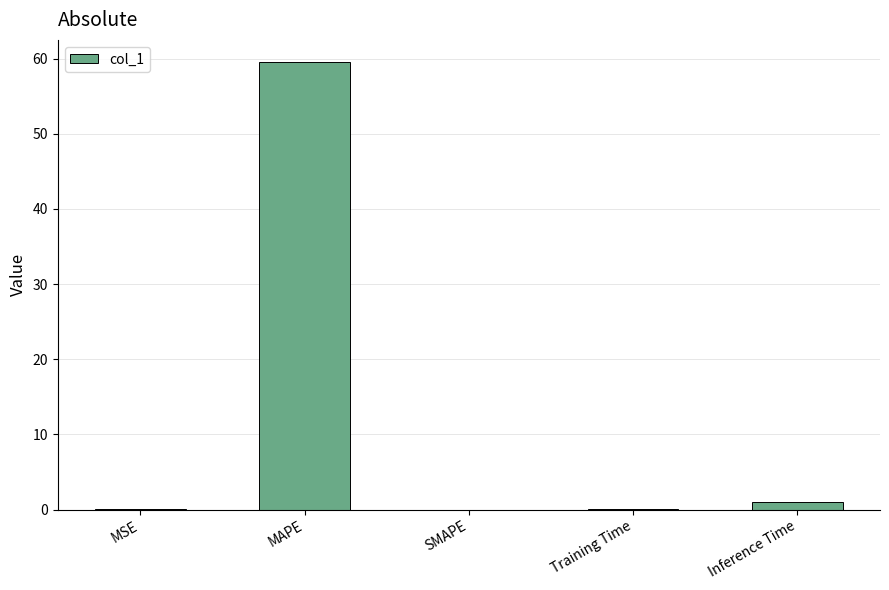

Is it true that the value at SMAPE is 0.0?

True